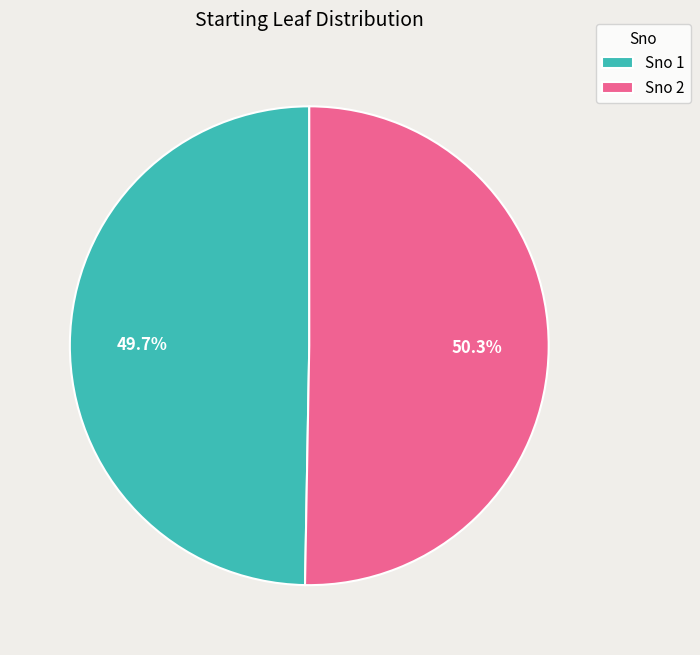

Rank the categories by value from highest to lowest.

Sno 2, Sno 1